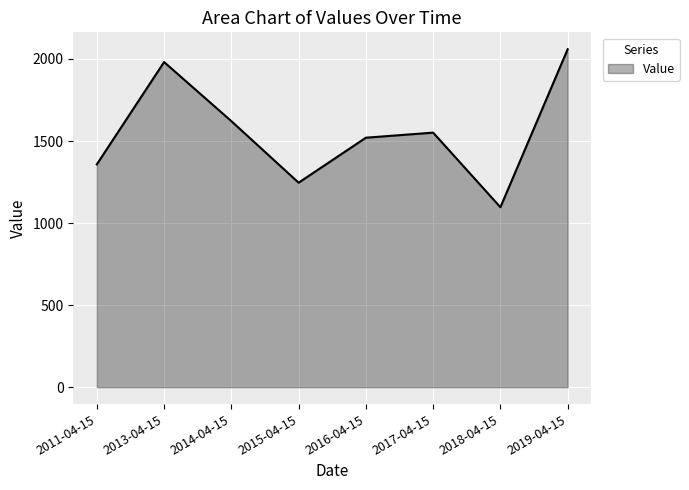

The value at 2015-04-15 is 1946.2. True or false?

False